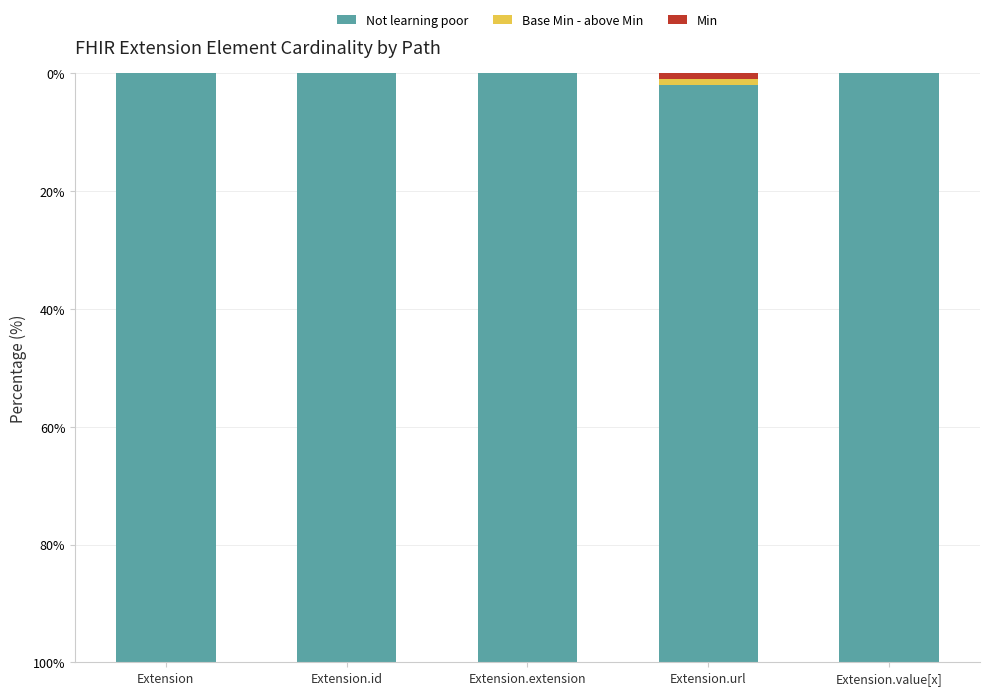

True or false: Min has a value of 0 at Extension.value[x].

True